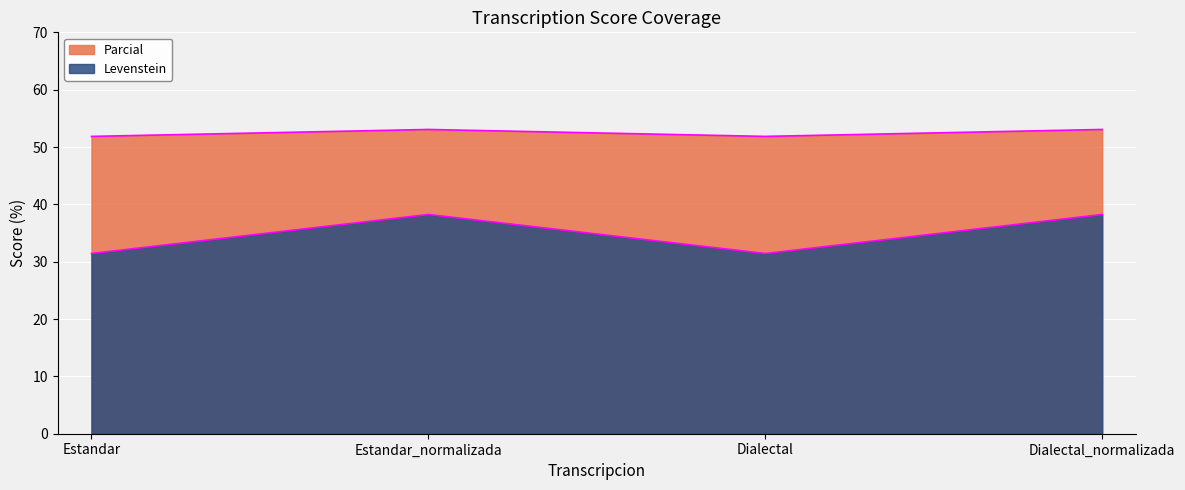

True or false: Levenstein and Parcial cross at least once.

False